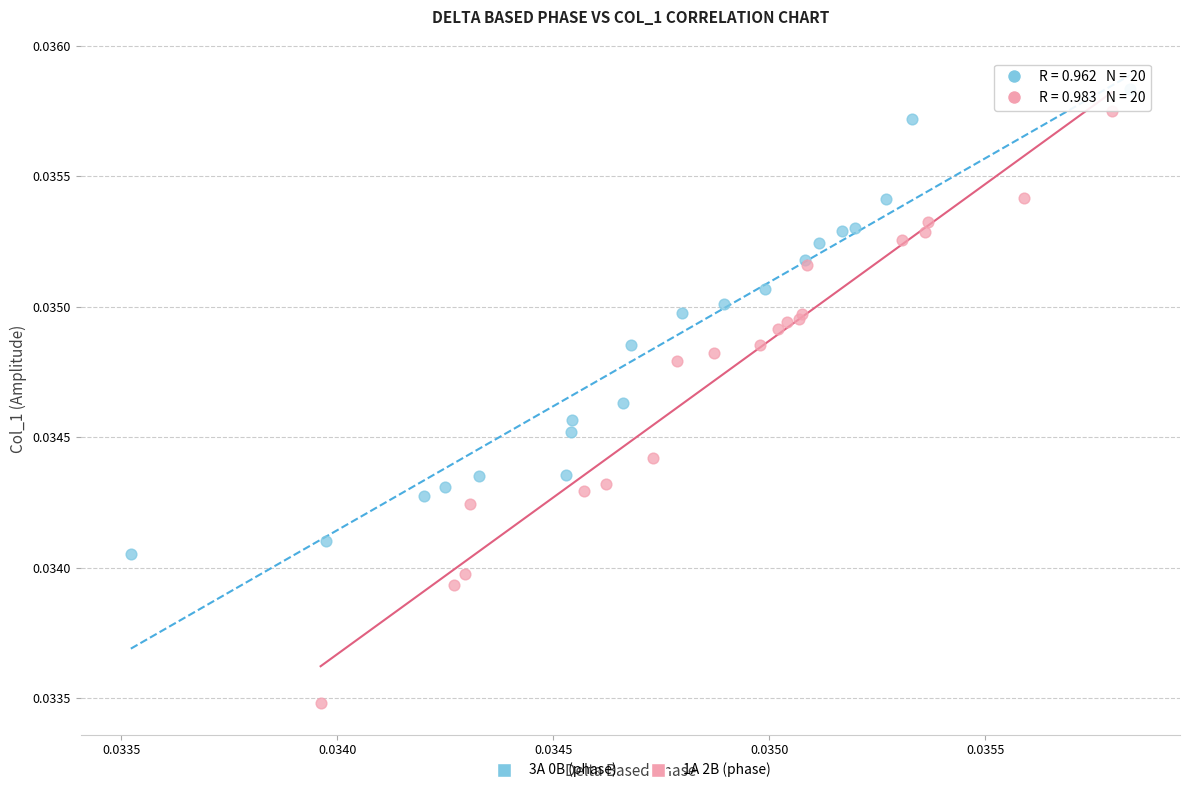

Which series has the widest spread of Y values?

1A 2B (phase)